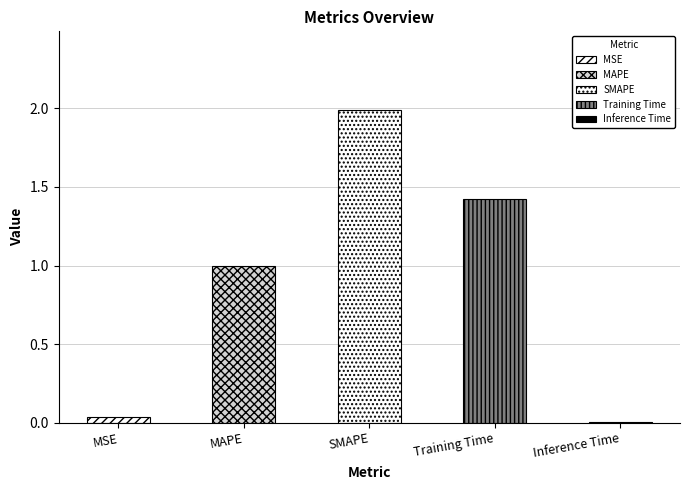

Which has a higher value, Training Time or Inference Time?

Training Time